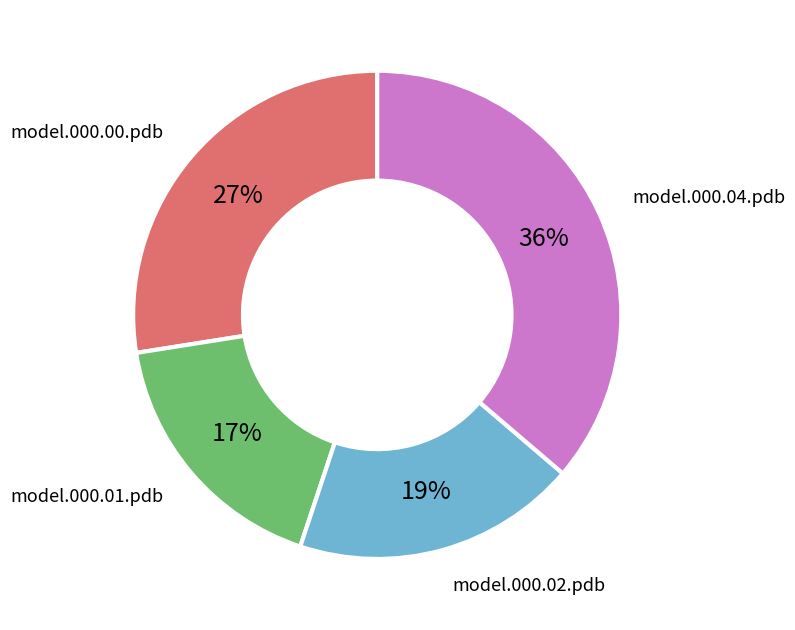

How many segments does this pie chart have?

4